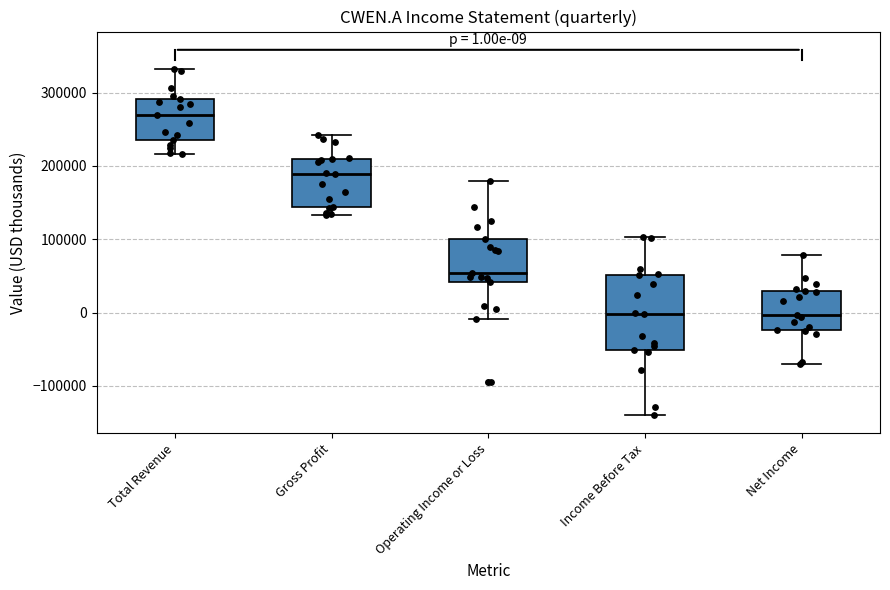

Comparing the boxes themselves (not the whiskers), which one is the tallest?

Income Before Tax